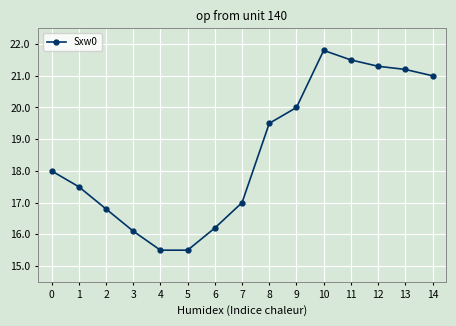

How many values are below 18?

7